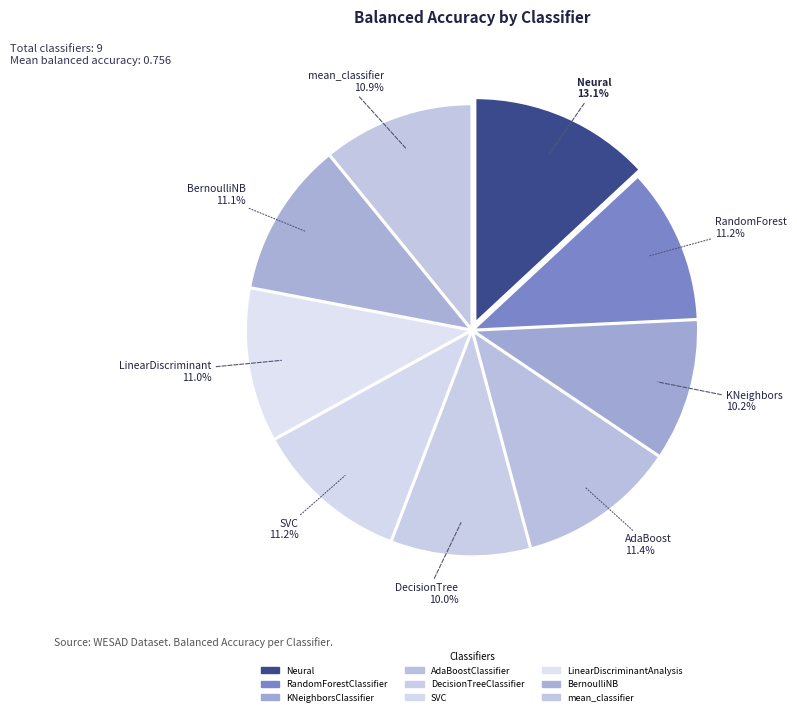

To the nearest percent, what is the difference between the largest and smallest slice percentages?

3%